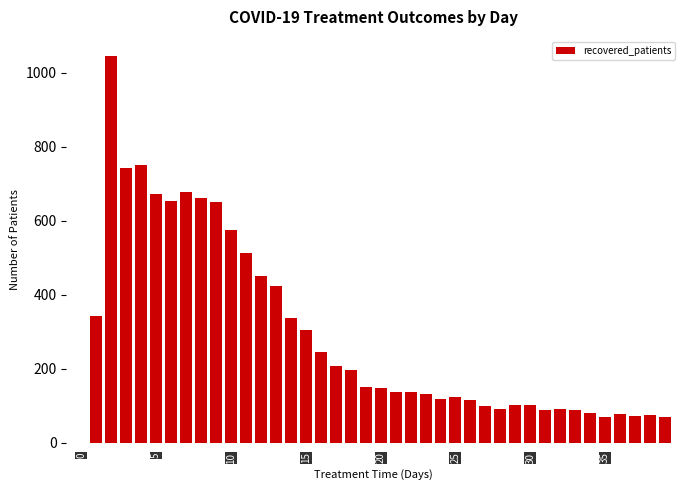

Count the number of categories in the chart.

40